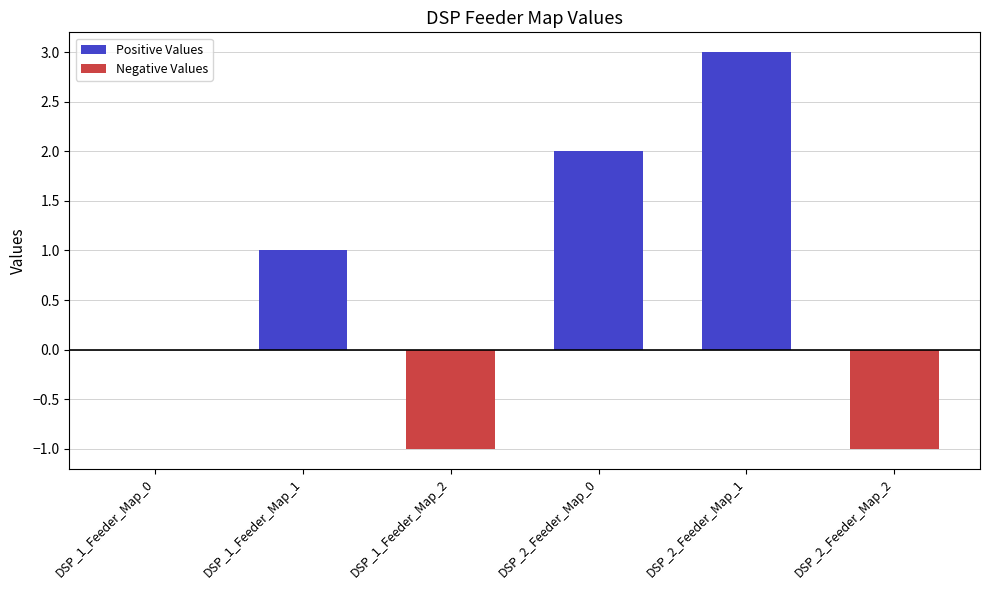

What is the label of the 1st bar from the left?

DSP_1_Feeder_Map_0